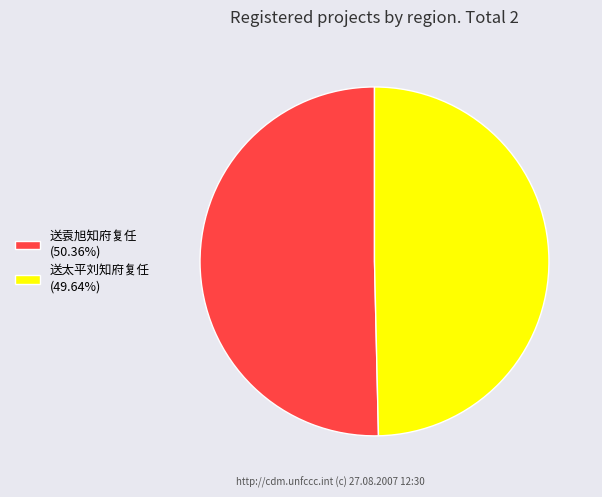

How many segments does this pie chart have?

2